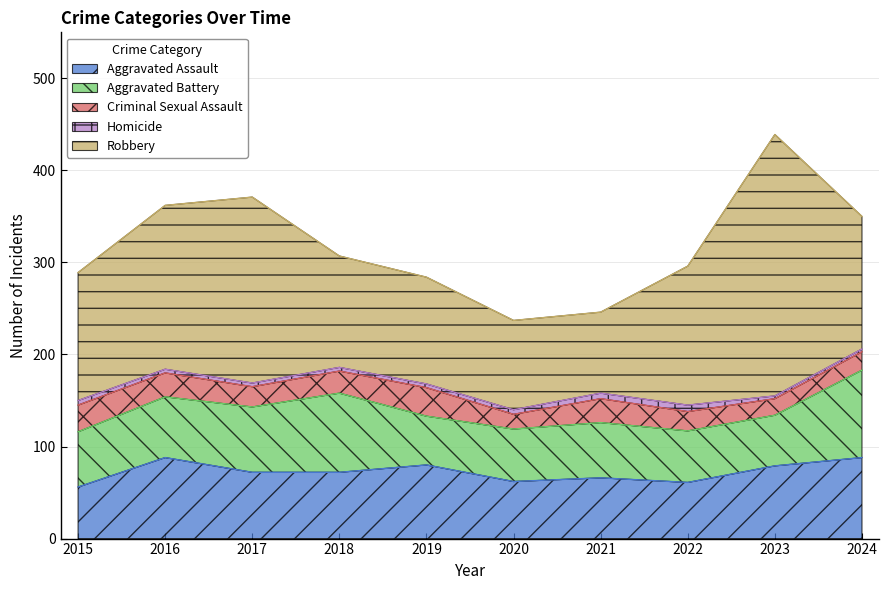

What is the value of the Criminal Sexual Assault point at the 2nd from the left?

26